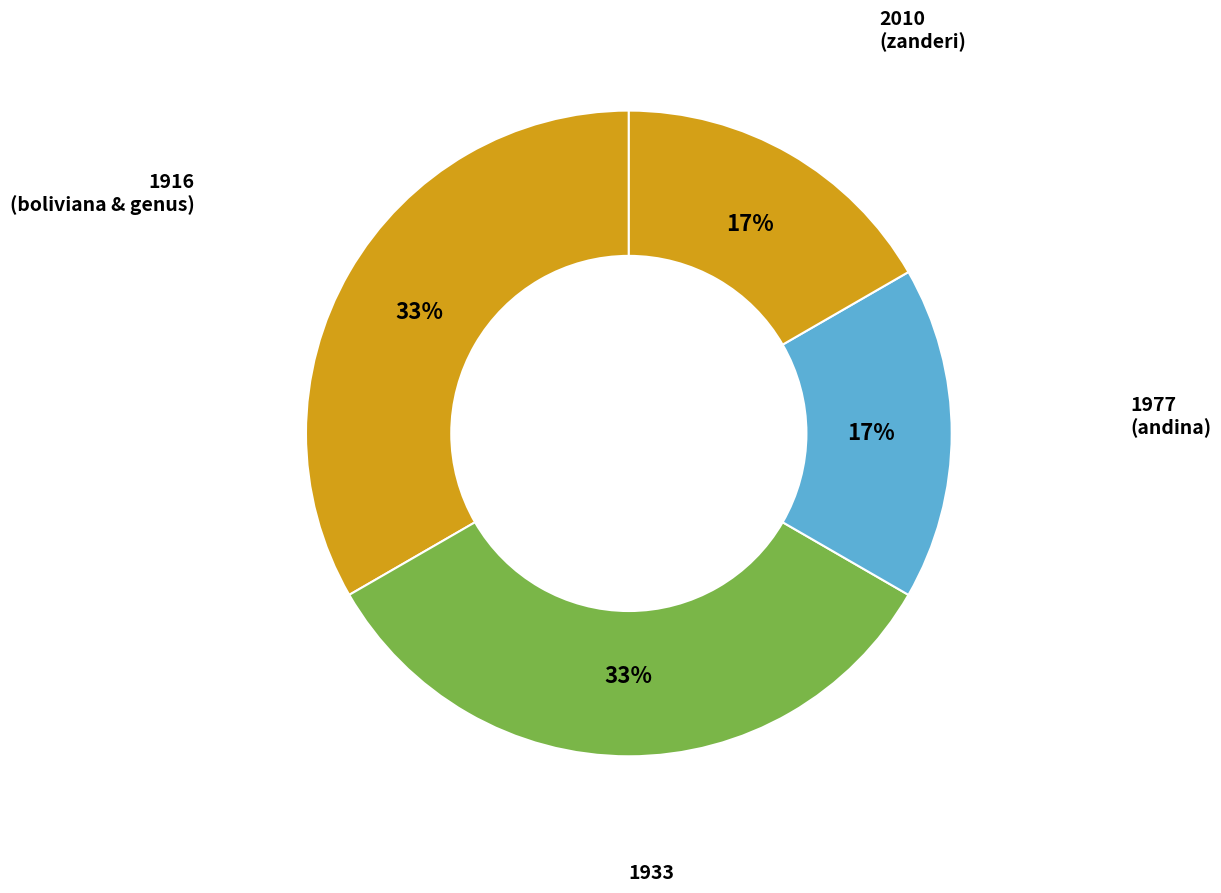

Count the number of slices in the pie.

4